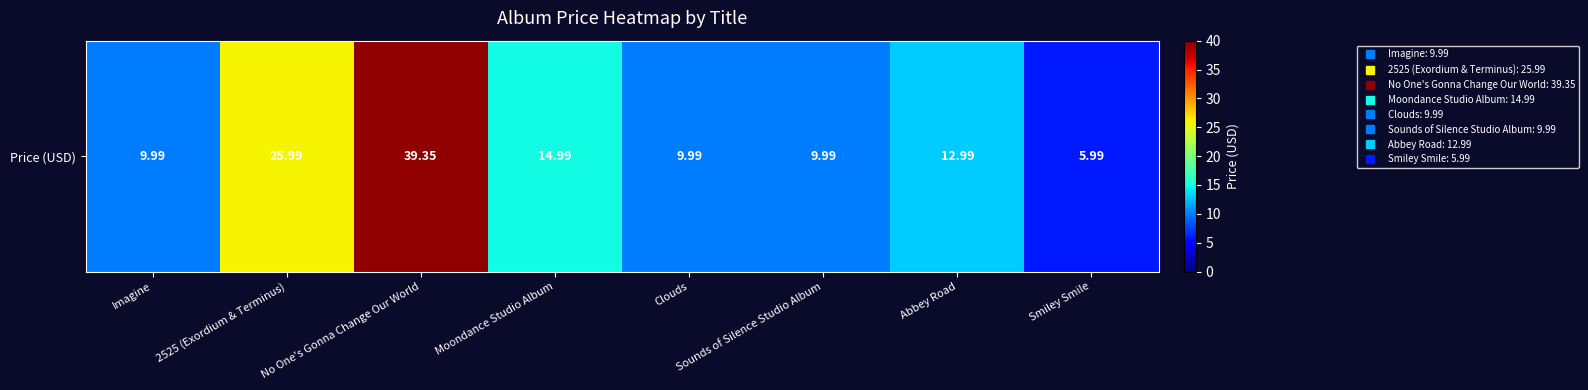

The value at Moondance Studio Album is 15.0. True or false?

True